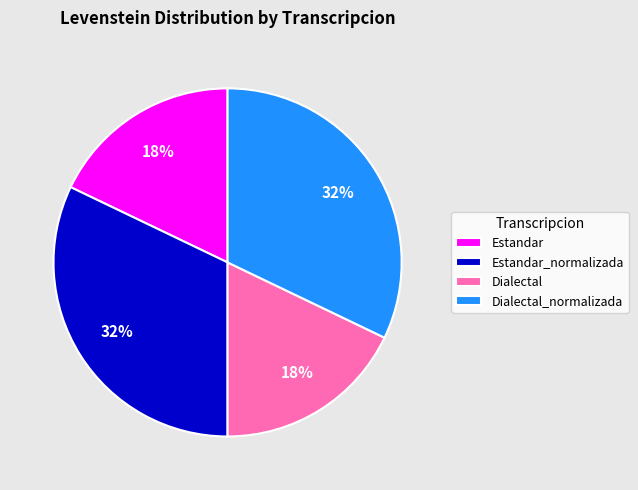

How many slices are in this pie chart?

4